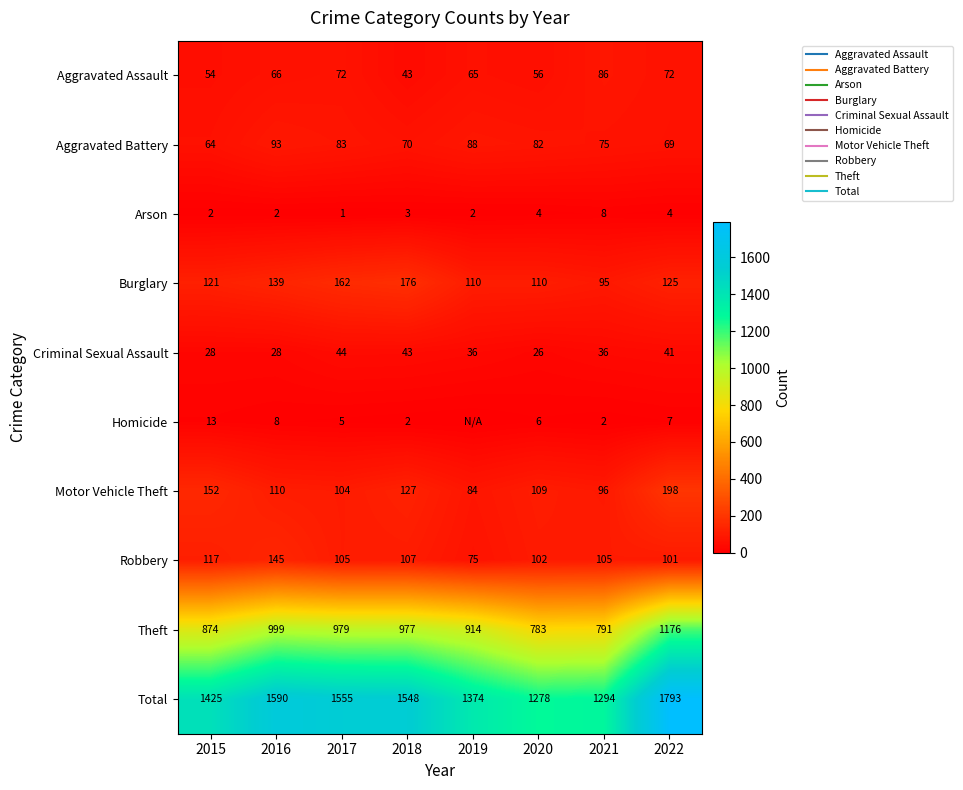

Rank the series at 2016 from lowest to highest value.

Arson, Homicide, Criminal Sexual Assault, Aggravated Assault, Aggravated Battery, Motor Vehicle Theft, Burglary, Robbery, Theft, Total